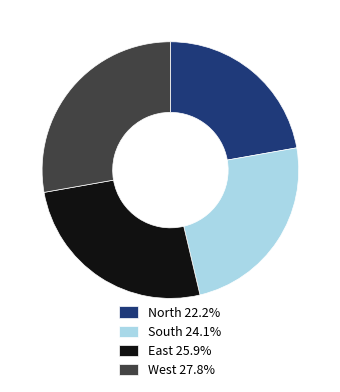

Is East 25.9% the majority of the pie?

No